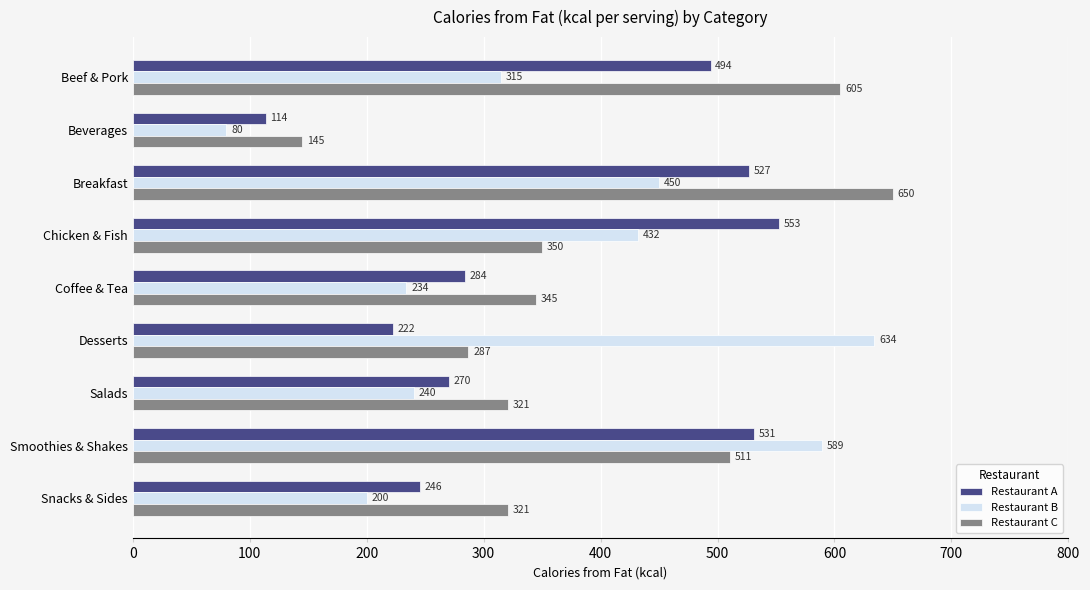

True or false: Restaurant B has a value of 142.5 at Desserts.

False